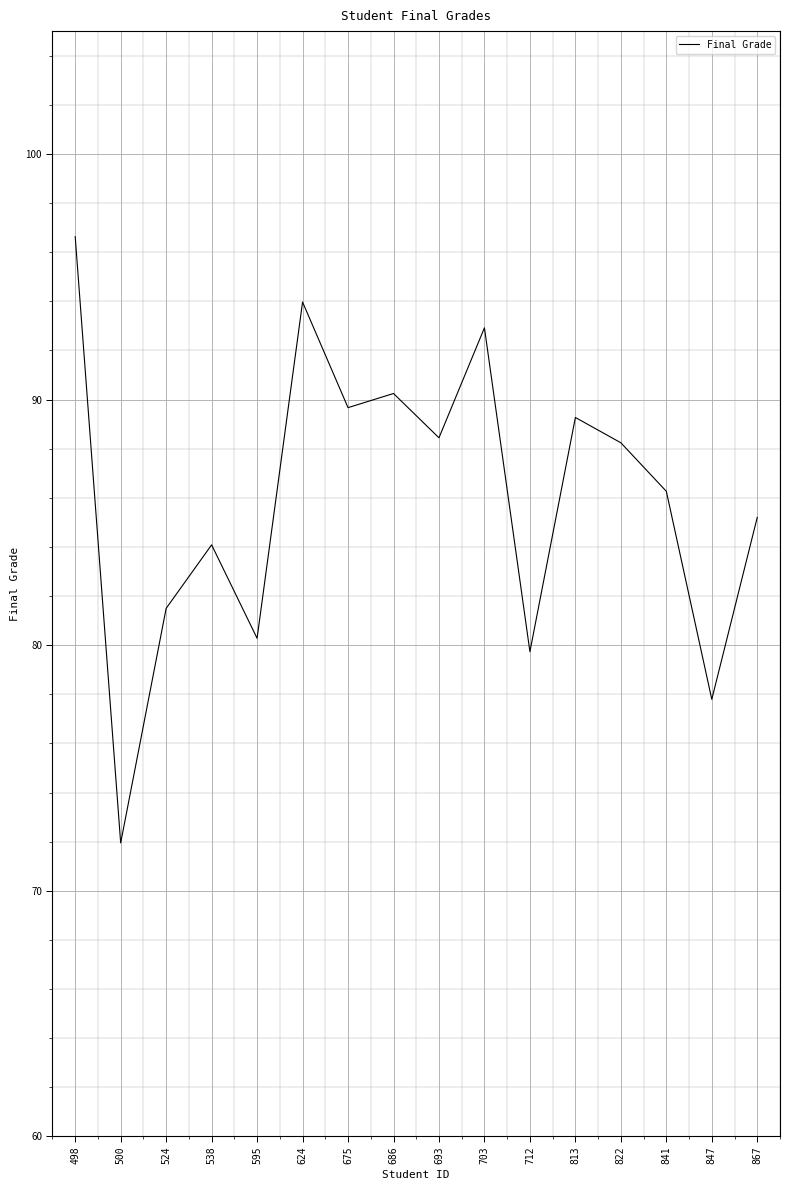

Where is the first local maximum?

538